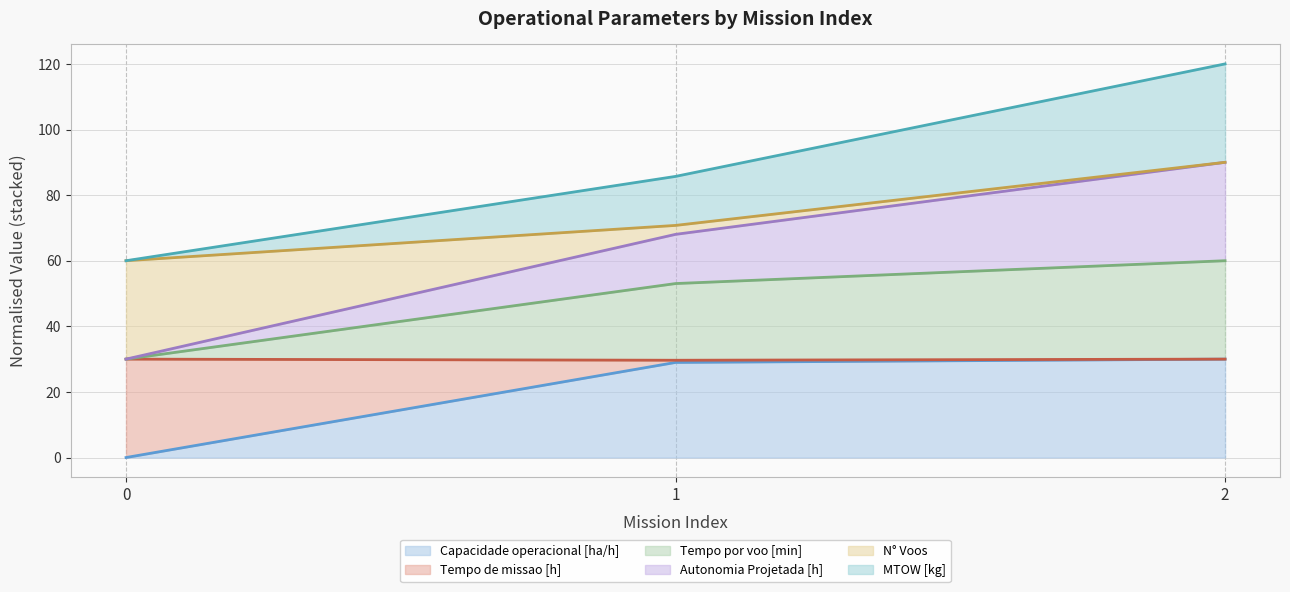

What are all the series names shown in the legend?

Capacidade operacional [ha/h] (line), Tempo de missao [h] (line), Tempo por voo [min] (line), Autonomia Projetada [h] (line), N° Voos (line), MTOW [kg] (line)